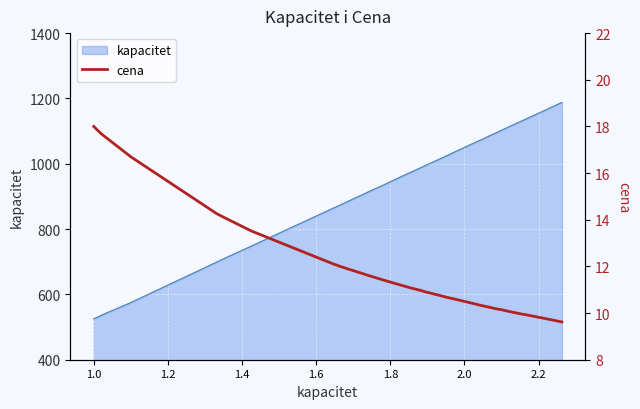

What is the maximum value for kapacitet?

1188